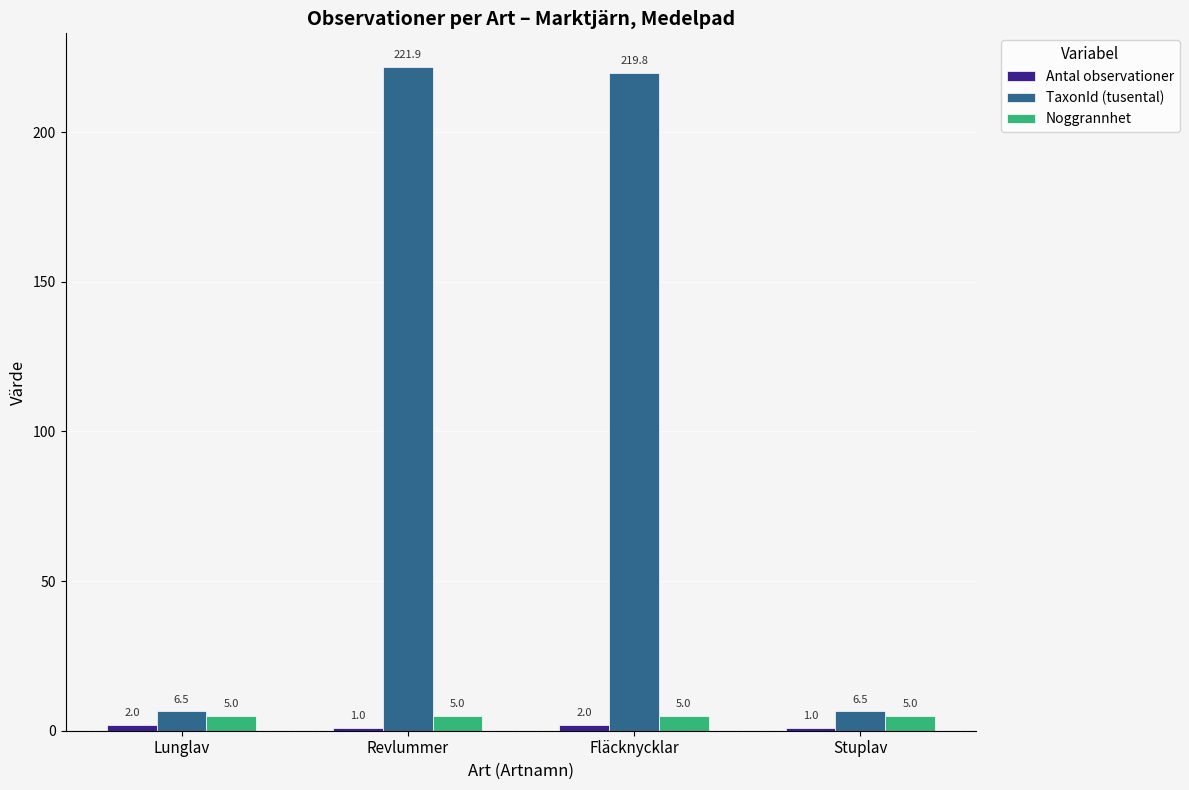

Is it true that Noggrannhet equals 5.0 at Revlummer?

True